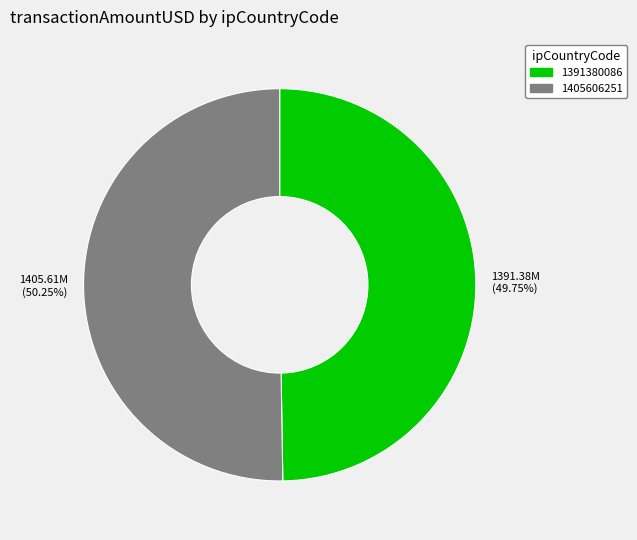

Between 1391380086 and 1405606251, which is larger?

1405606251